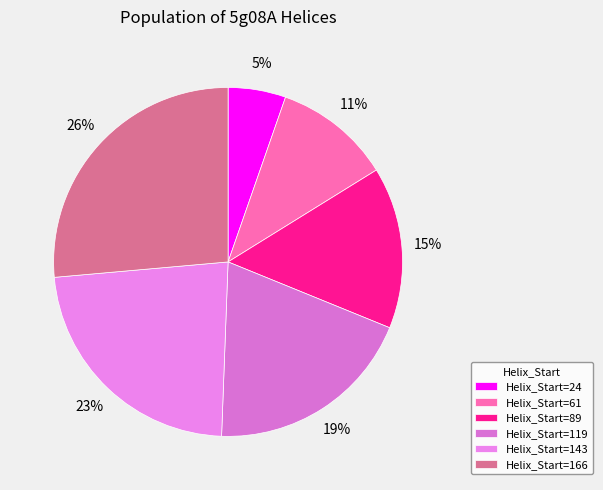

How many segments does this pie chart have?

6